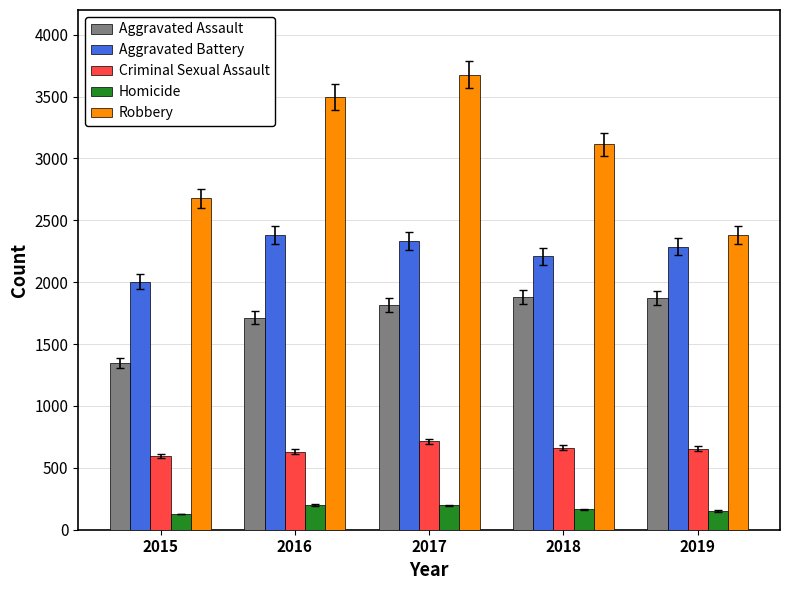

At how many categories does at least one series exceed 1312?

5